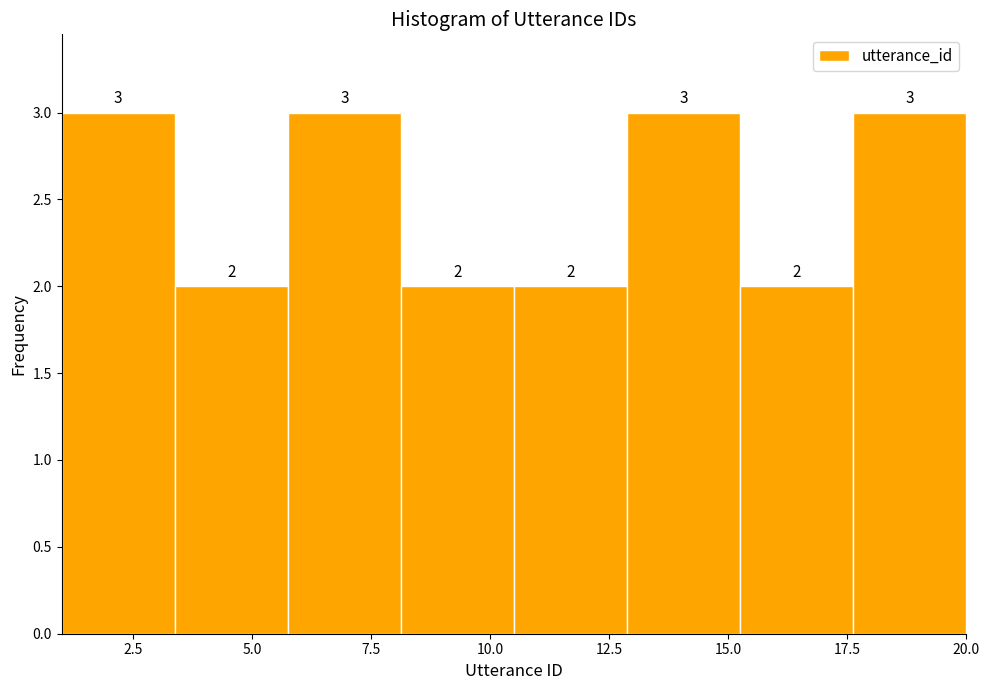

Reading left to right, list every bar in this chart as the range it spans on the x-axis followed by its height. The bar edges are not printed on the chart, so give them approximately, as read against the axis.

1.0 to 3.5: 3
3.5 to 6.0: 2
6.0 to 8.0: 3
8.0 to 10.5: 2
10.5 to 13.0: 2
13.0 to 15.5: 3
15.5 to 17.5: 2
17.5 to 20.0: 3